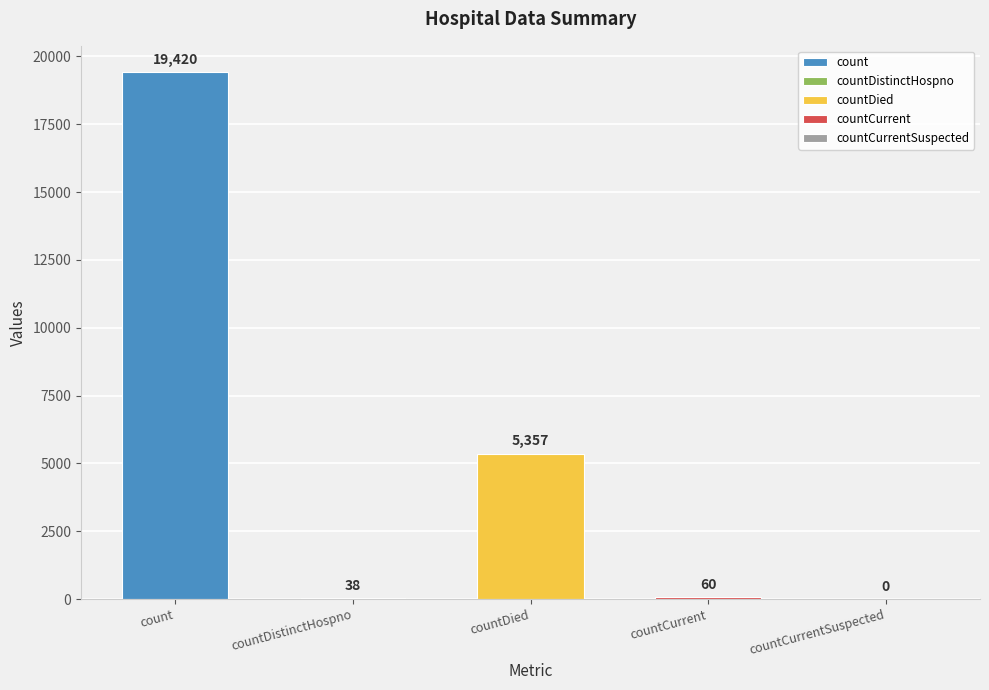

Does the chart contain stacked bars?

No